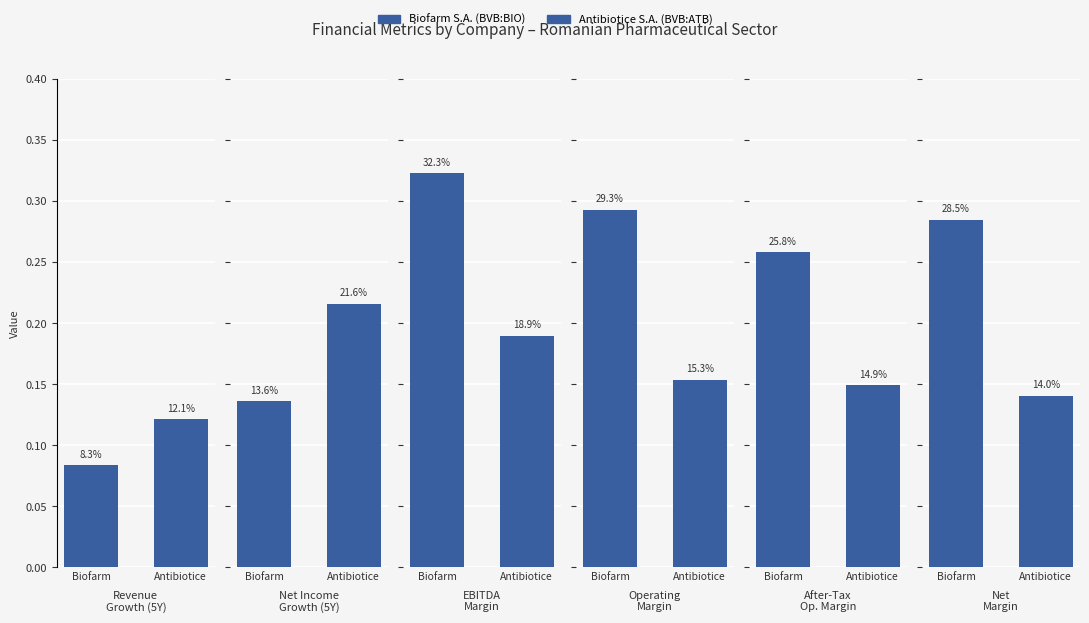

The value of historical_growth_revenue_last_5_years at Antibiotice S.A. (BVB:ATB) is 0.2. True or false?

False